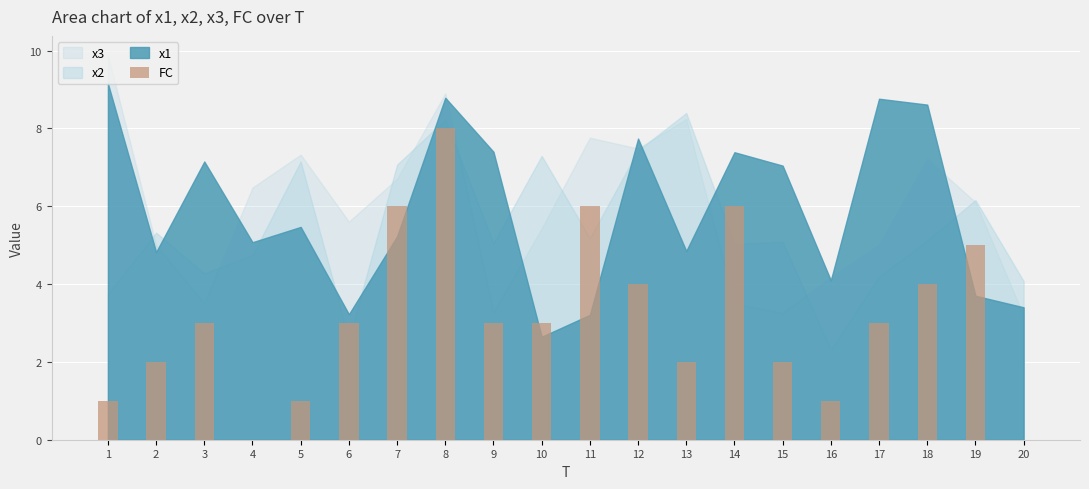

What is the sum of the values at 15 and 19?

7